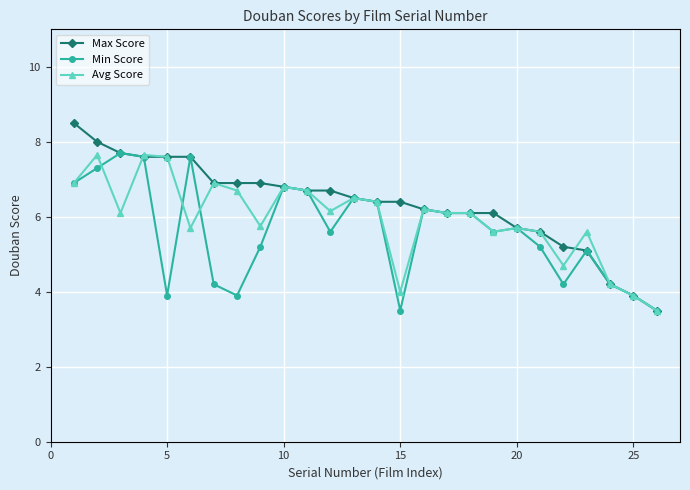

At how many categories does at least one series exceed 3?

26